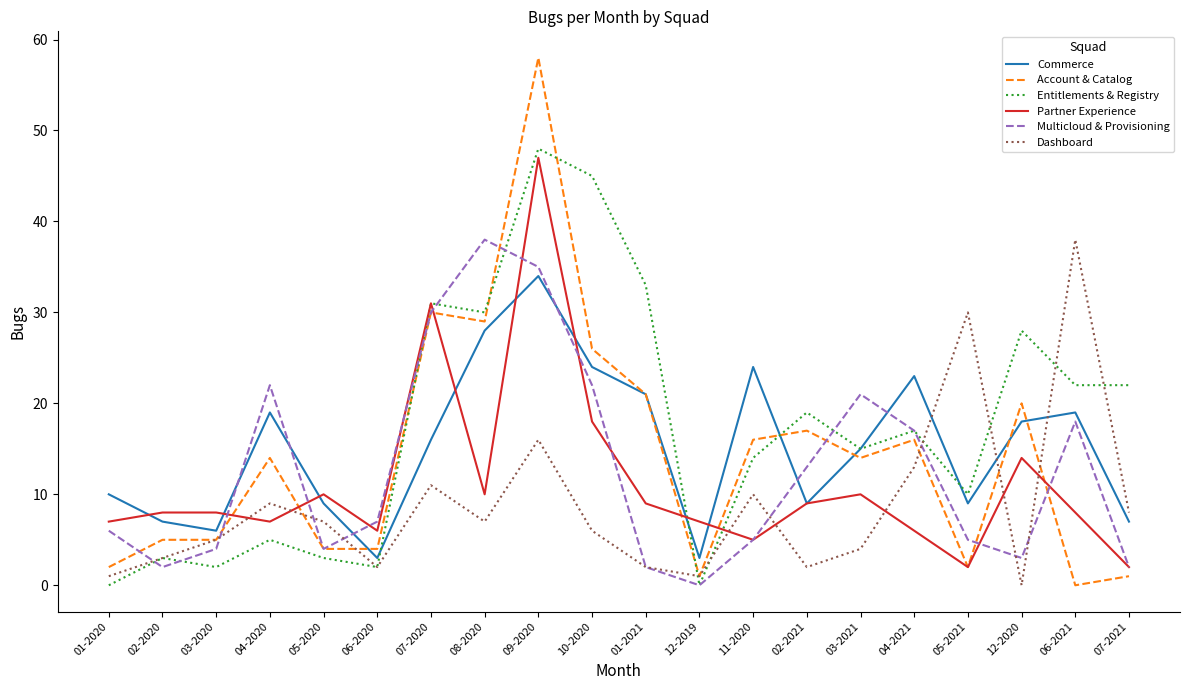

What is the sum of the Commerce values at 06-2020 and 10-2020?

27